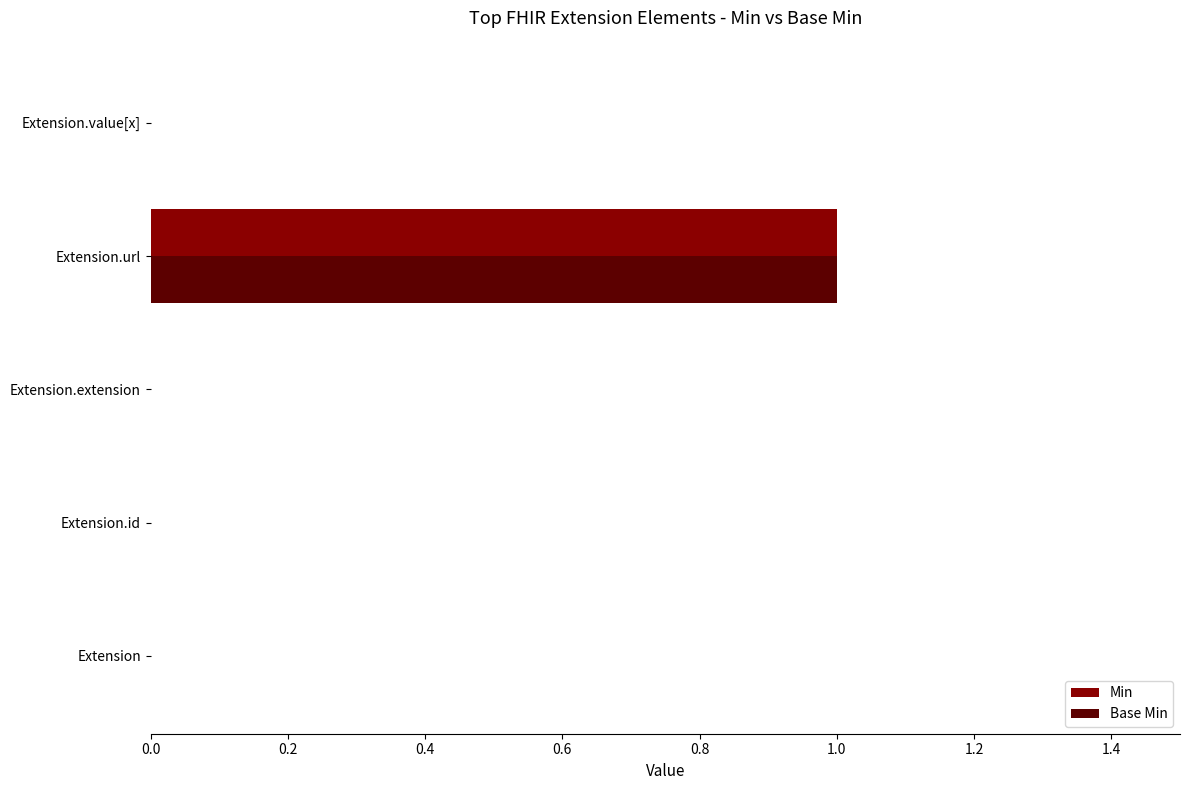

Which category has the highest value across all series?

Extension.url